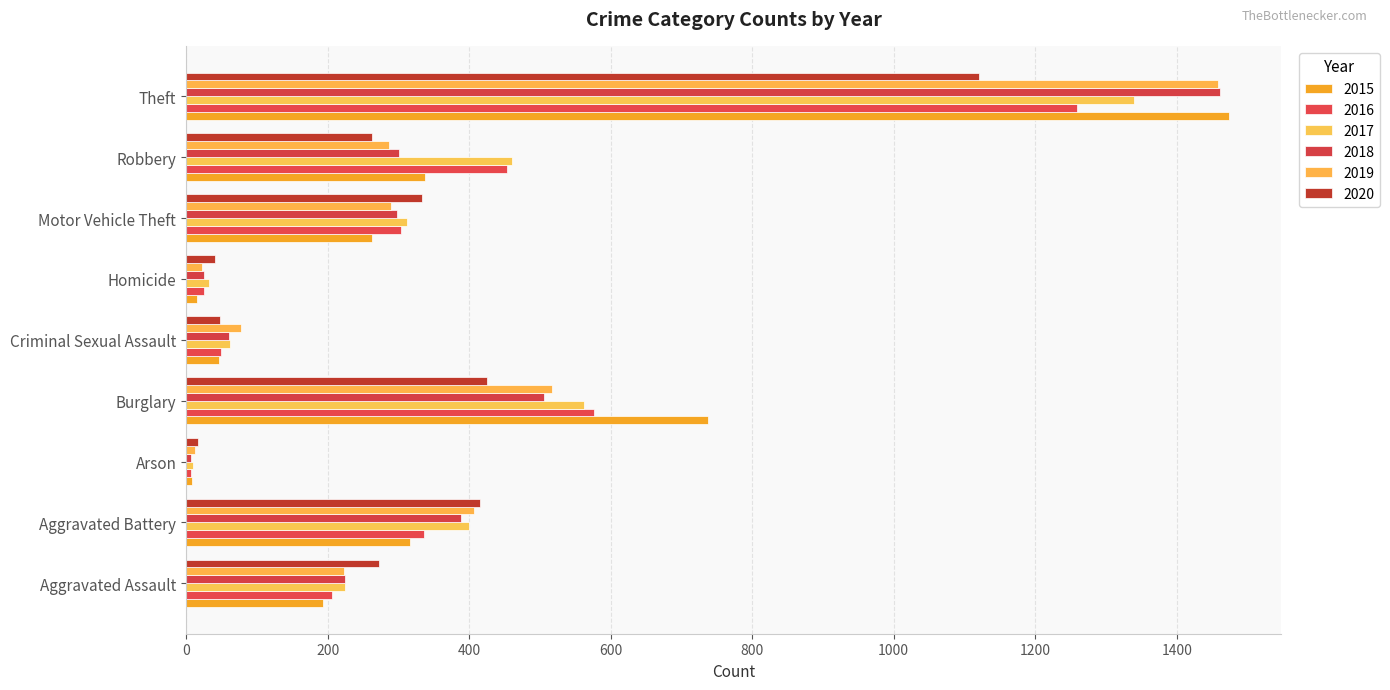

At which label does 2016 first exceed 304?

Aggravated Battery